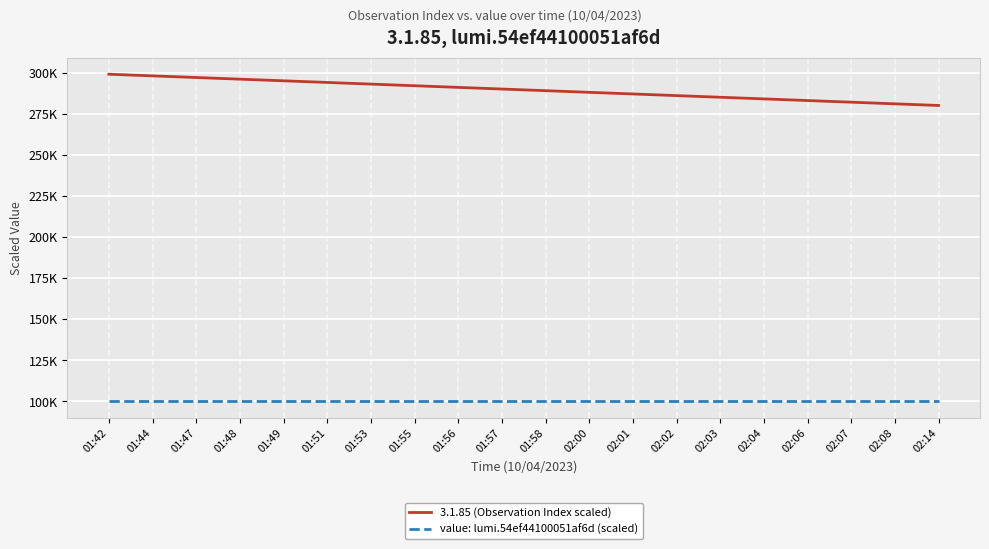

Does the chart display data point markers on the line(s)?

No